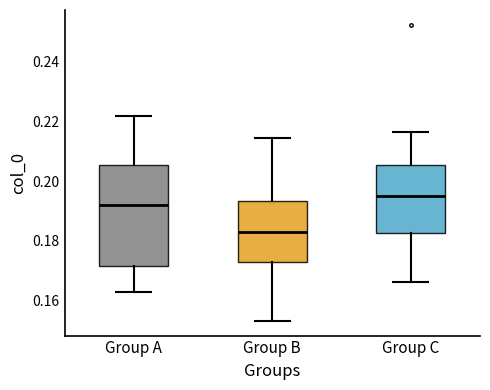

Reading left to right, transcribe this box plot: for each box, give where its median line is, the range the box spans, and where its two whiskers end, as read against the y-axis. The values are not printed on the chart, so give them approximately, as read against the axis.

Group A: median 0.192, box 0.172 to 0.206, whiskers 0.162 to 0.222
Group B: median 0.184, box 0.172 to 0.194, whiskers 0.154 to 0.214
Group C: median 0.194, box 0.182 to 0.206, whiskers 0.166 to 0.216